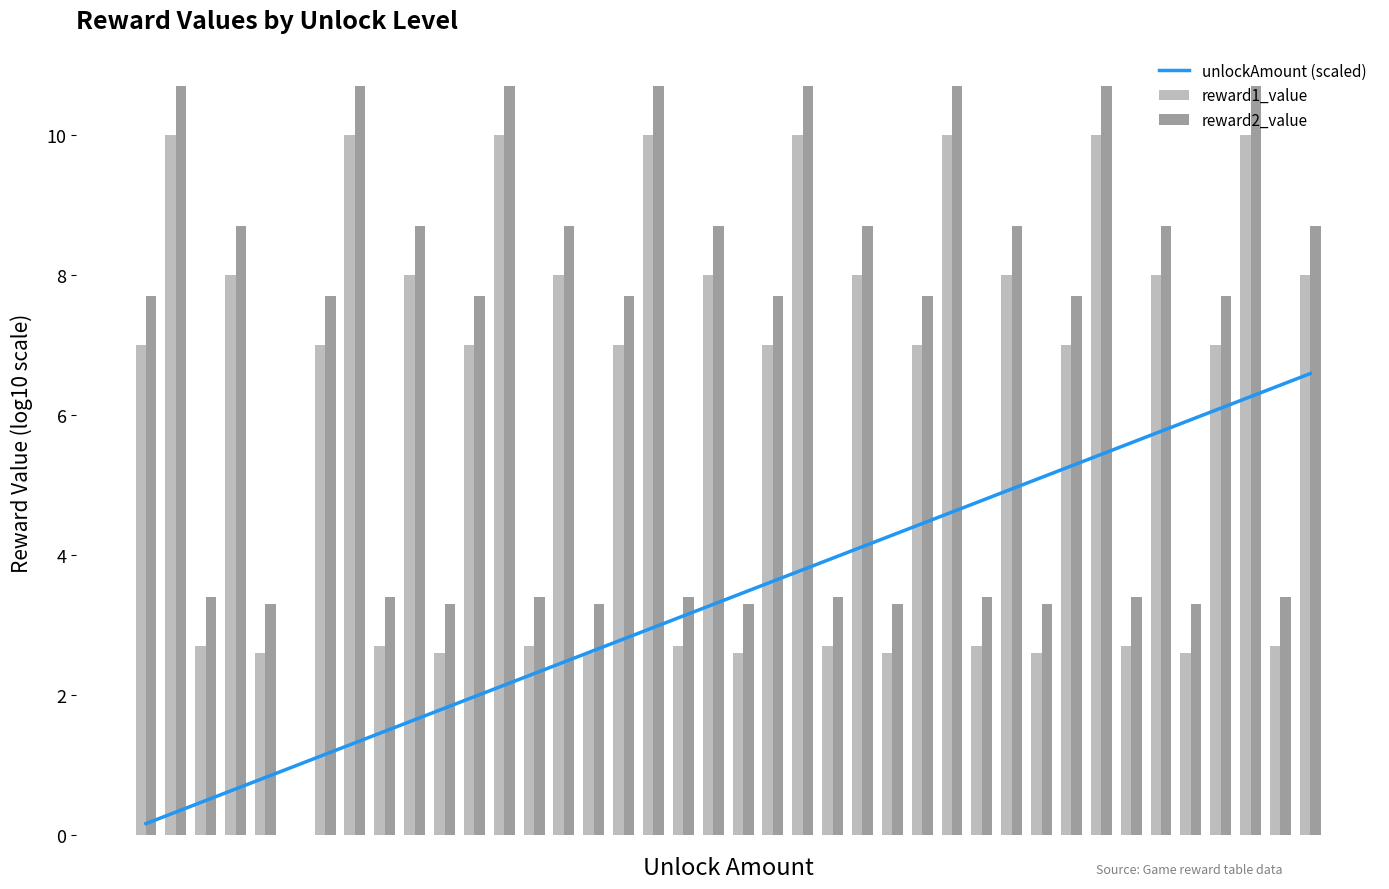

How many positive values does the reward2_value series have?

39